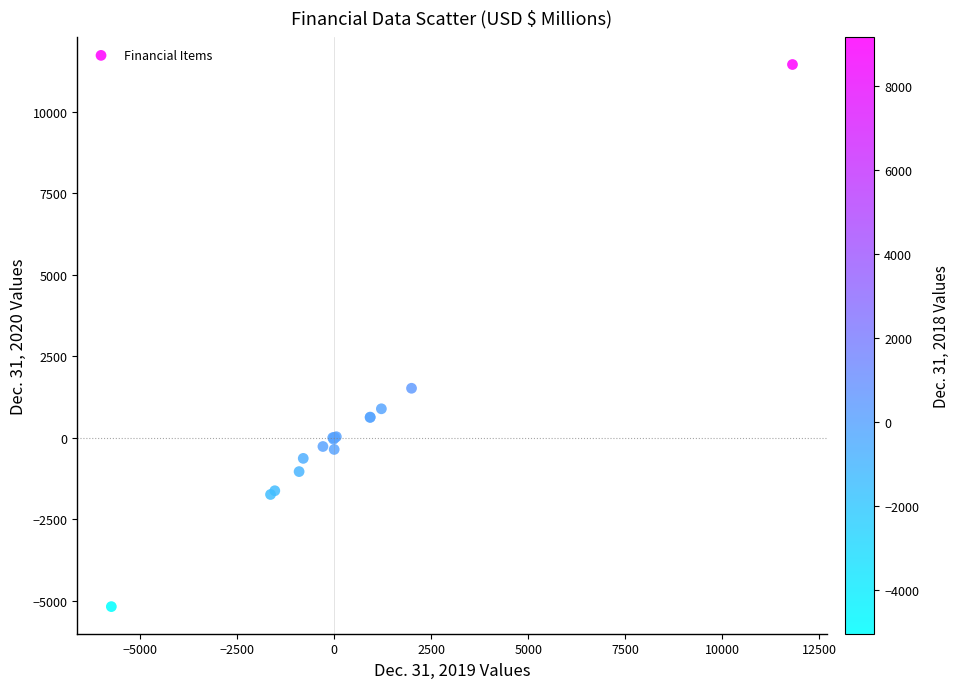

What Y value in the scatter plot is closest to 3134?

1519